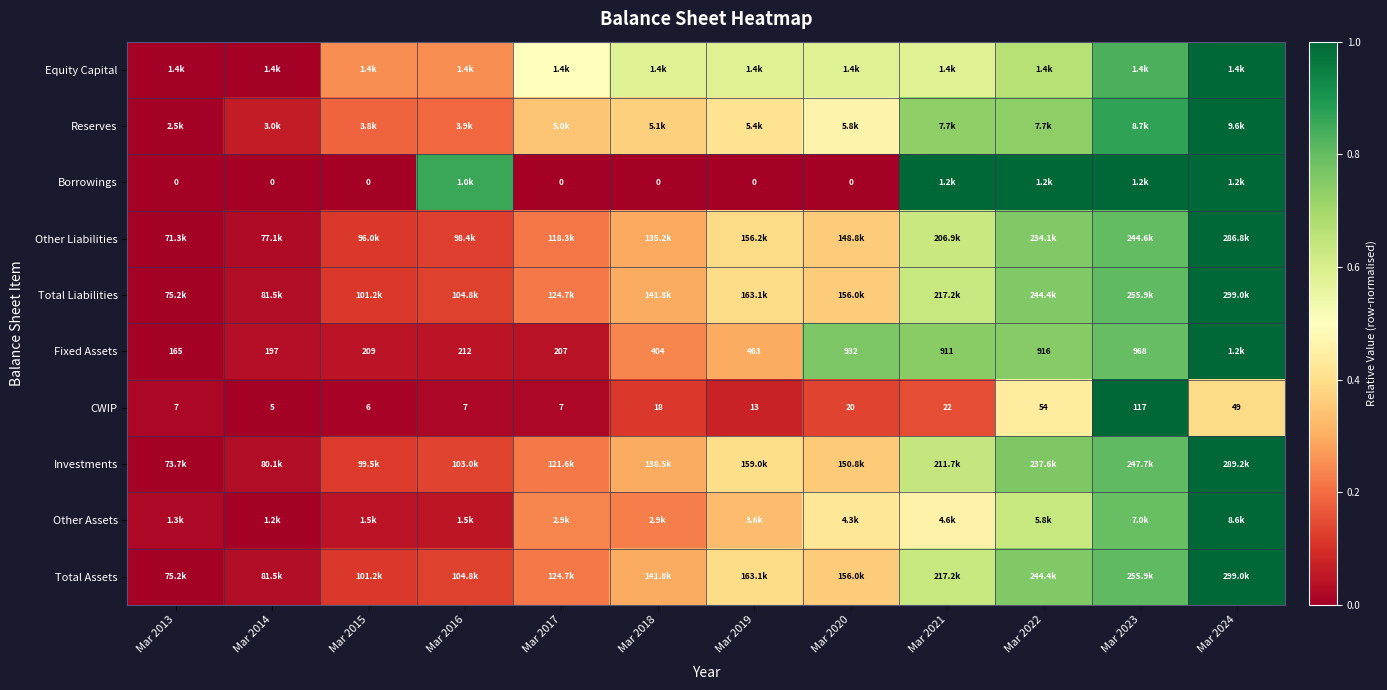

How many data points does each series have?

12